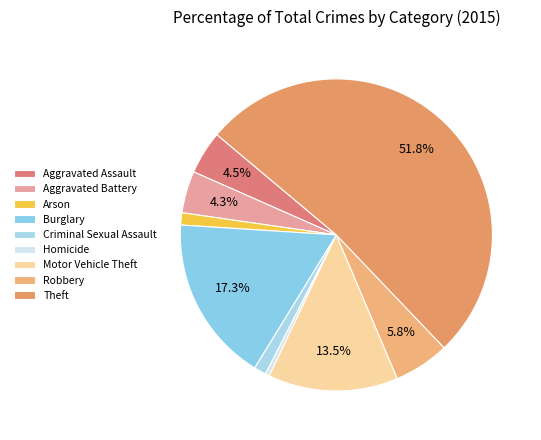

Which has a higher value, Arson or Aggravated Battery?

Aggravated Battery